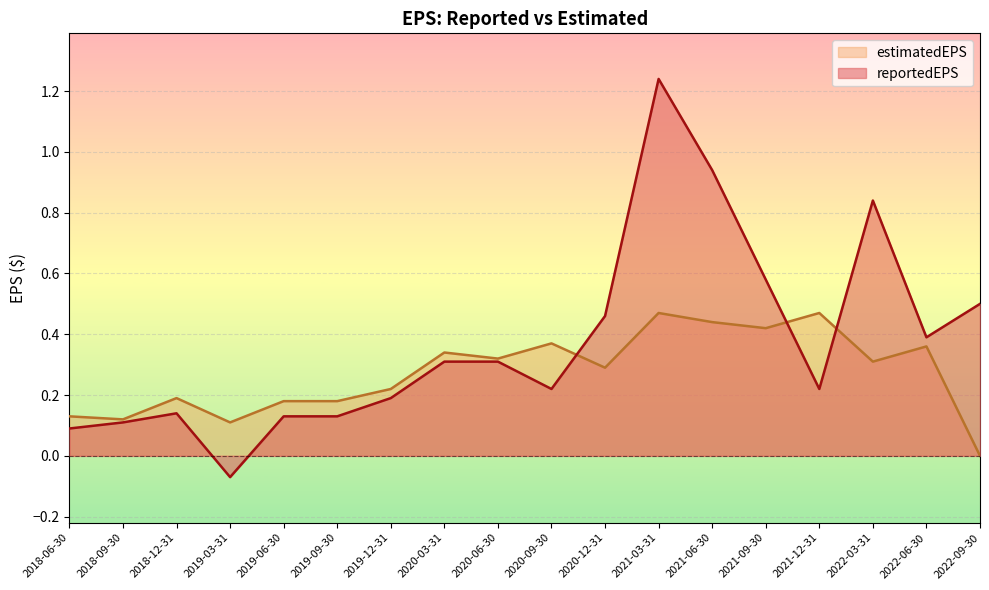

What is the lowest value of the reportedEPS series?

-0.1